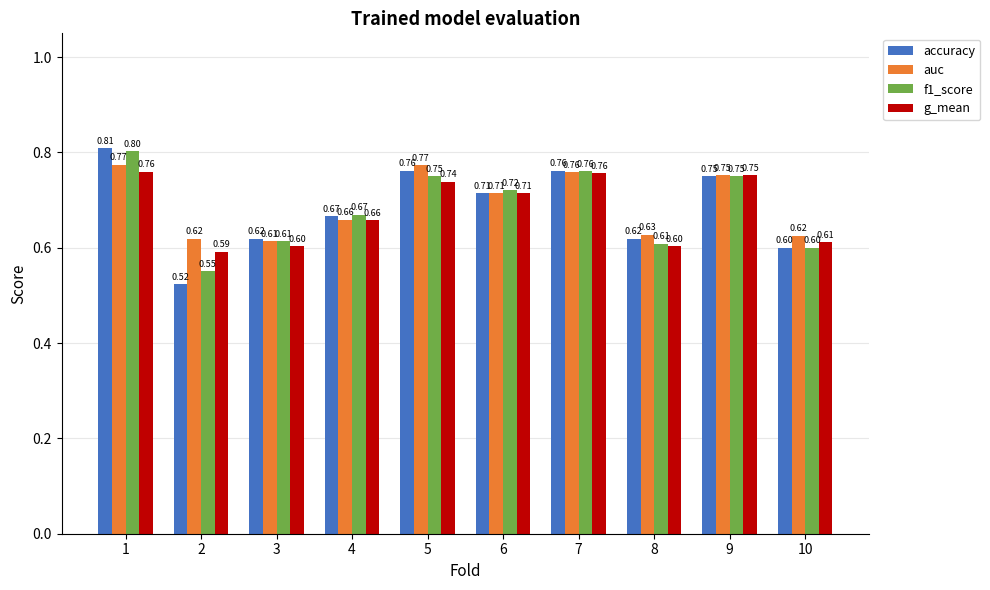

The value of accuracy at 7 is 1.1. True or false?

False